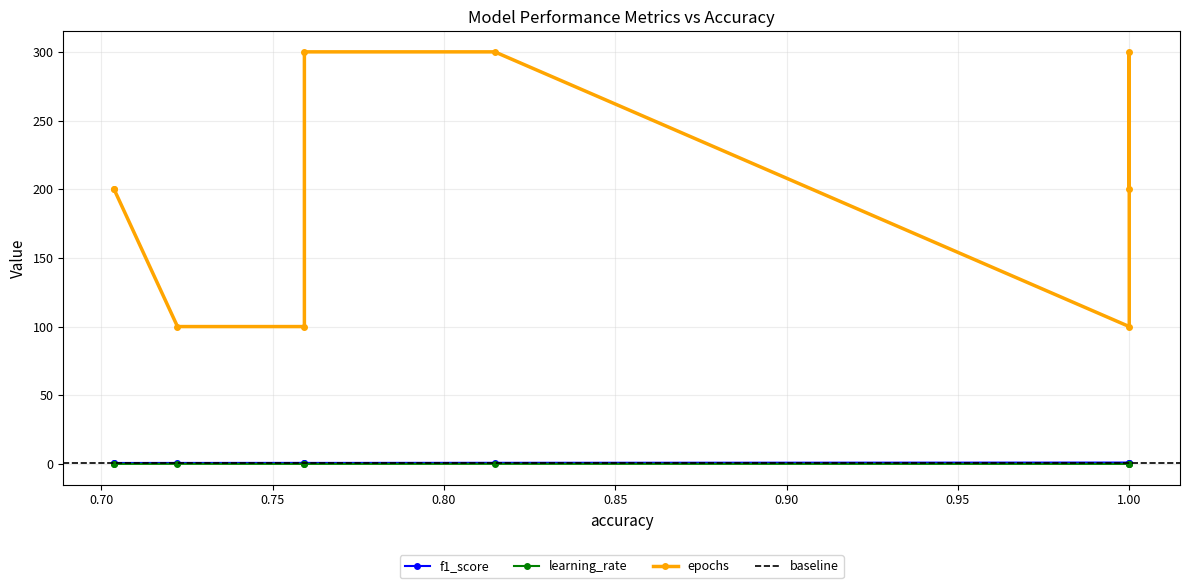

What is the sum of the f1_score values at 0 and 7?

1.7